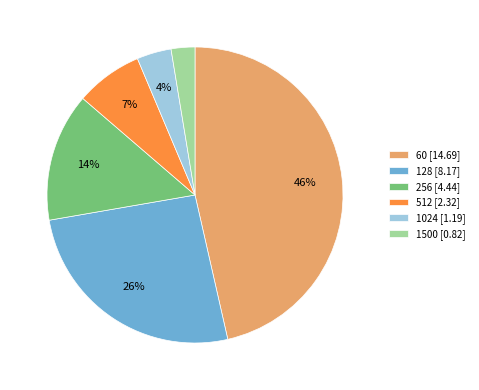

Is there any slice that represents more than half of the pie?

No